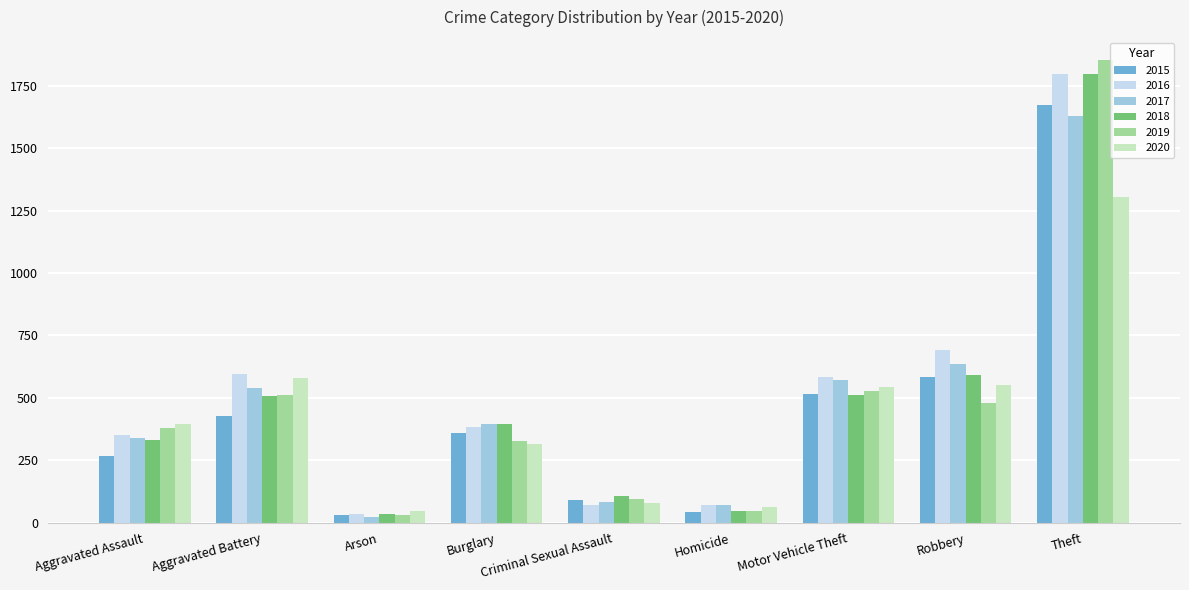

What is the label of the 6th bar from the left?

Homicide